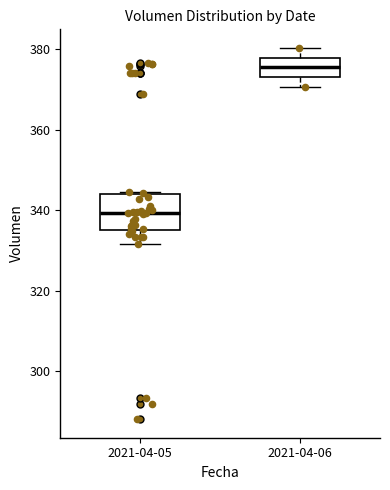

Where is the upper edge of the box for 2021-04-05 on the y-axis? The values are not printed on the chart, so give them approximately, as read against the axis.

344